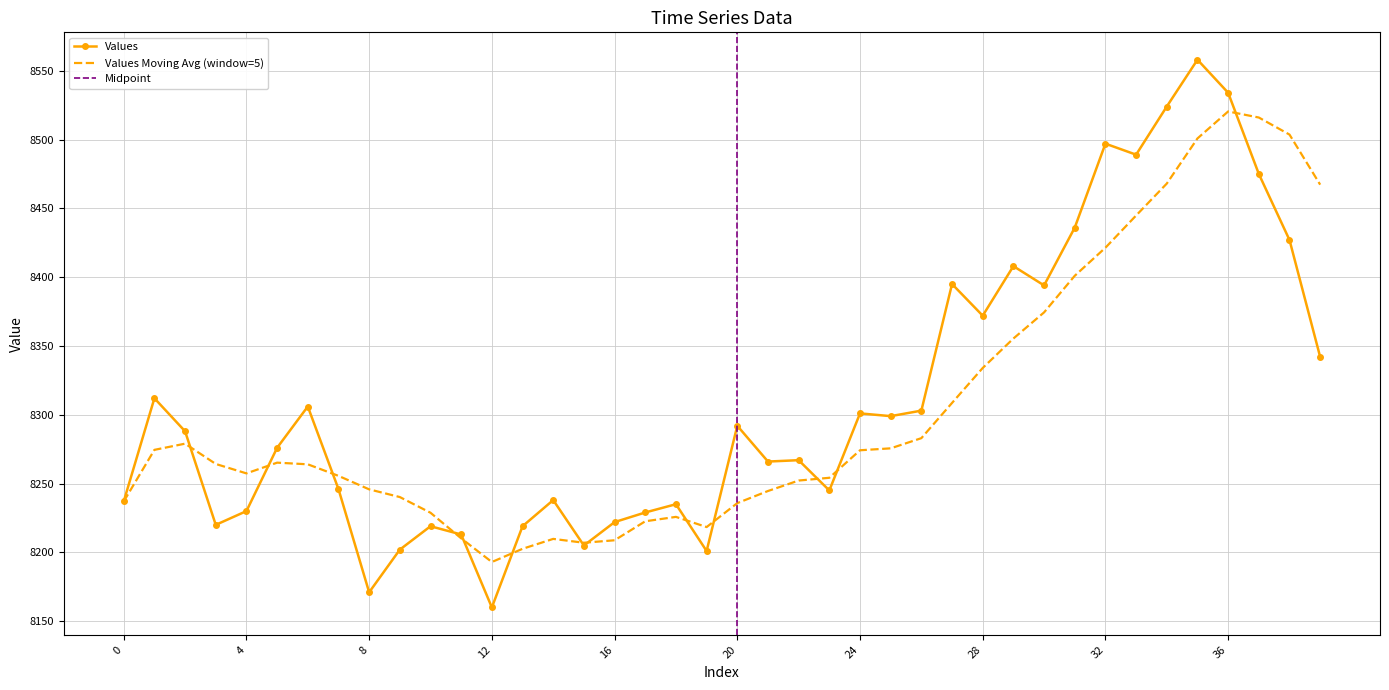

Between 11 and 3, which is larger?

3